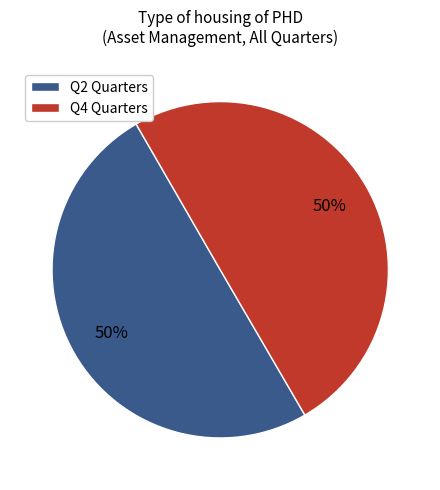

How many segments does this pie chart have?

2